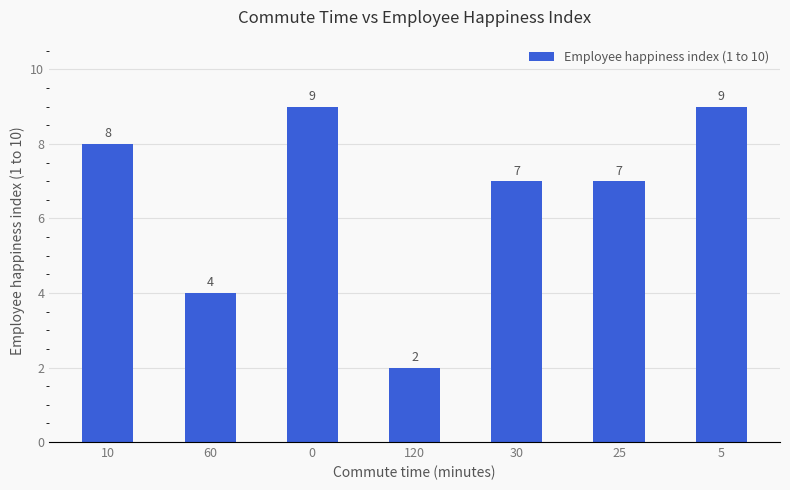

Between 120 and 10, which is larger?

10